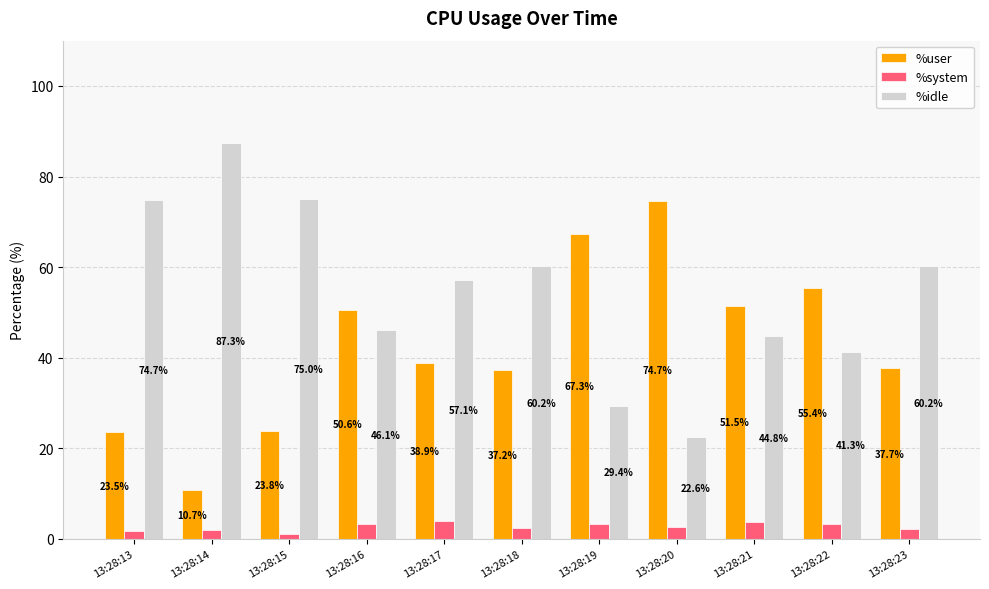

Which series has the largest range (max minus min)?

%idle